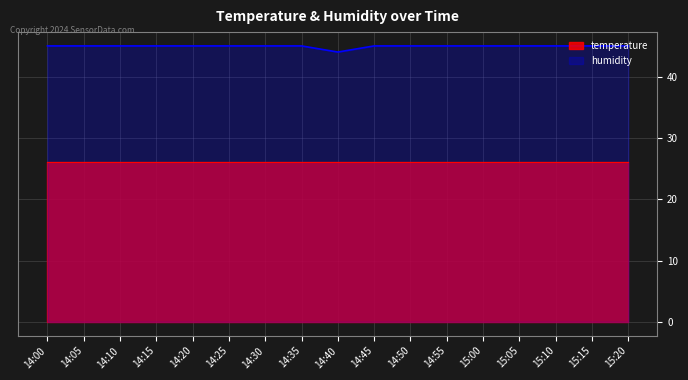

What is the ratio of the value at 14:45 to the value at 14:40?

1.0